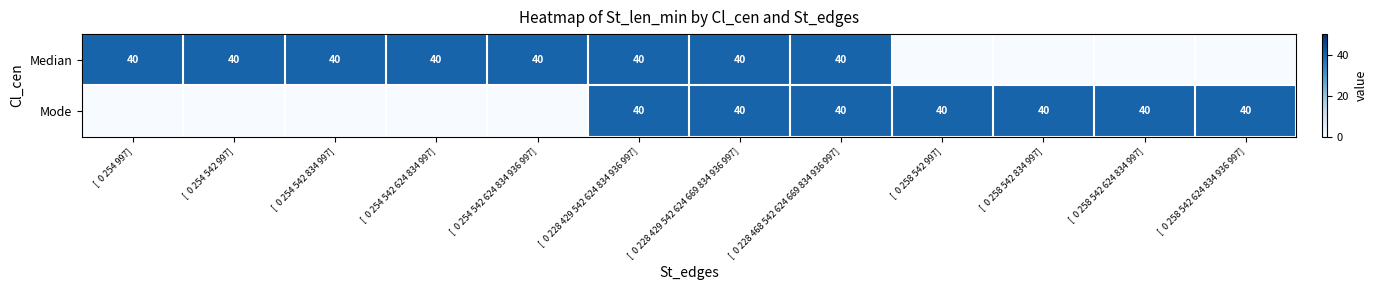

Which category has the highest value across all series?

[  0 254 997]